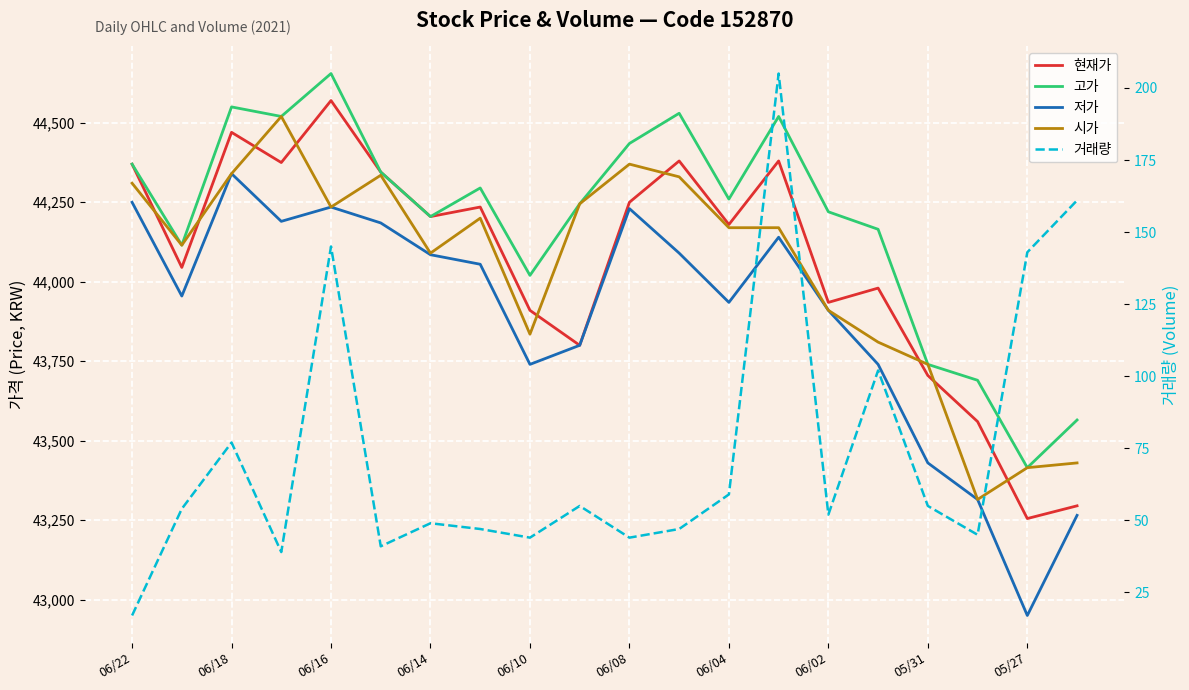

The value of 시가 at 06/14 is 73266. True or false?

False